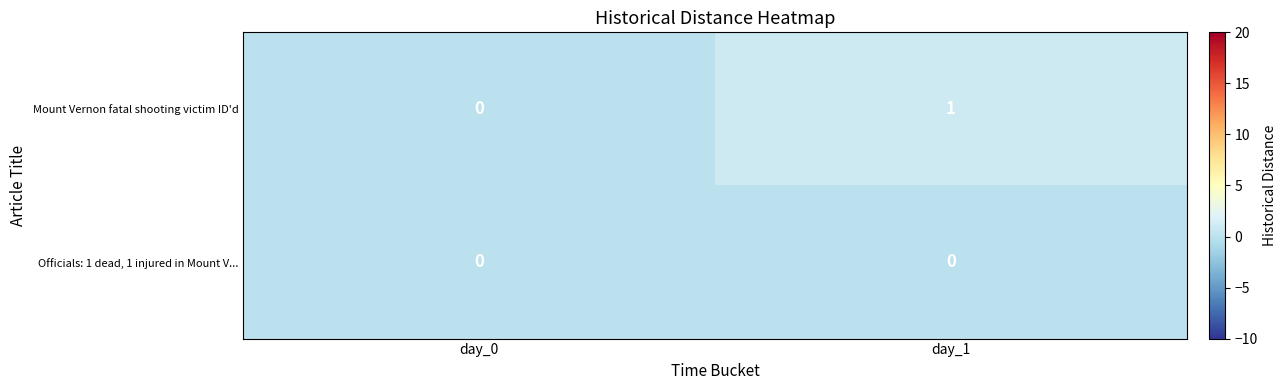

Which series has the largest total across all categories?

Mount Vernon fatal shooting victim ID'd